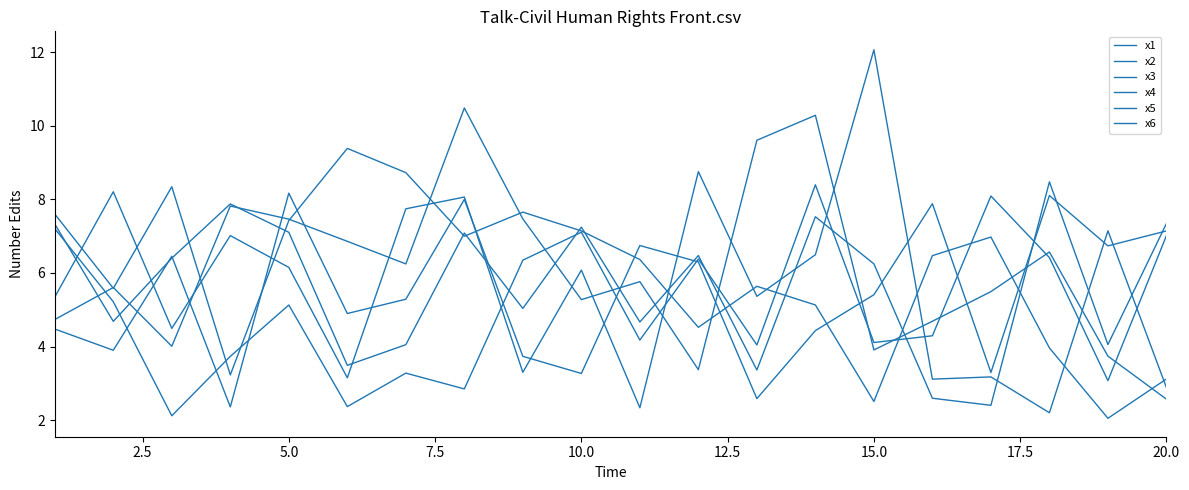

Does the chart display data point markers on the line(s)?

No